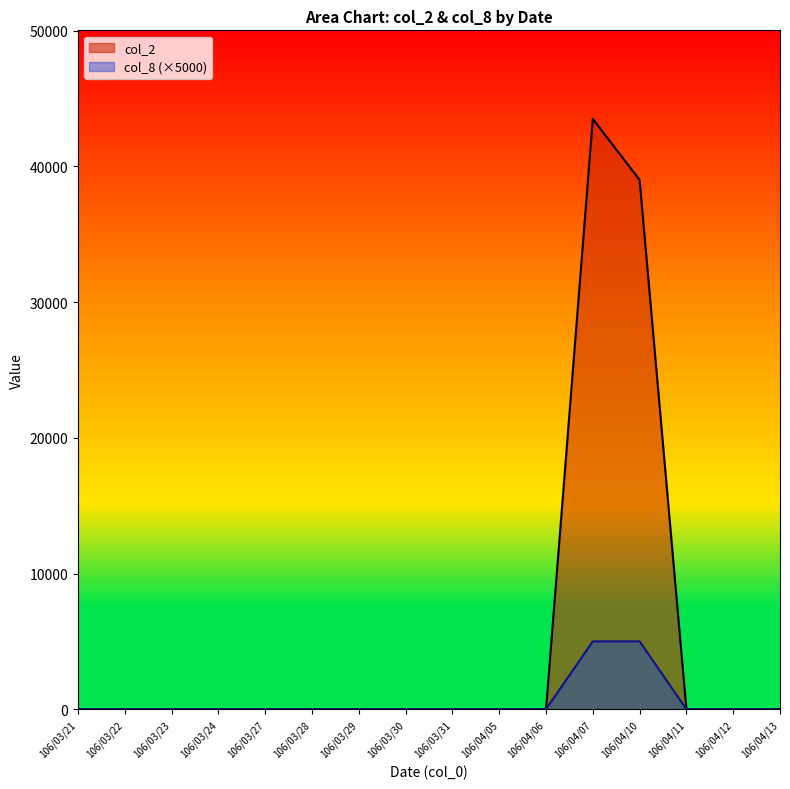

Which series has the largest total across all categories?

col_2